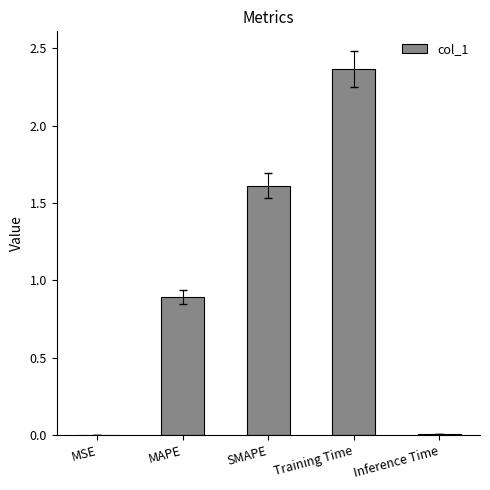

The value at SMAPE is 1.6. True or false?

True